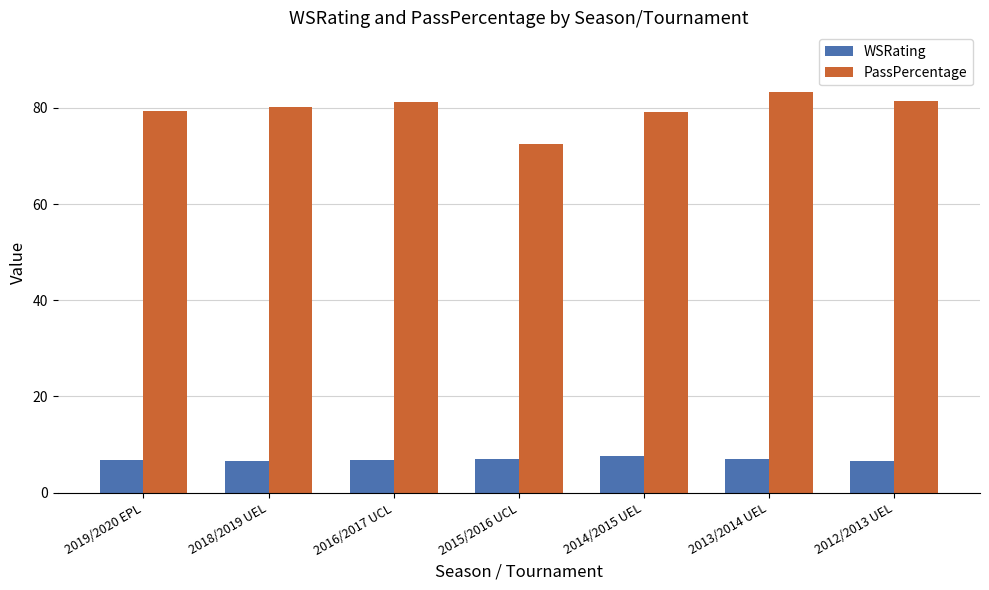

What is the maximum value for PassPercentage?

83.2